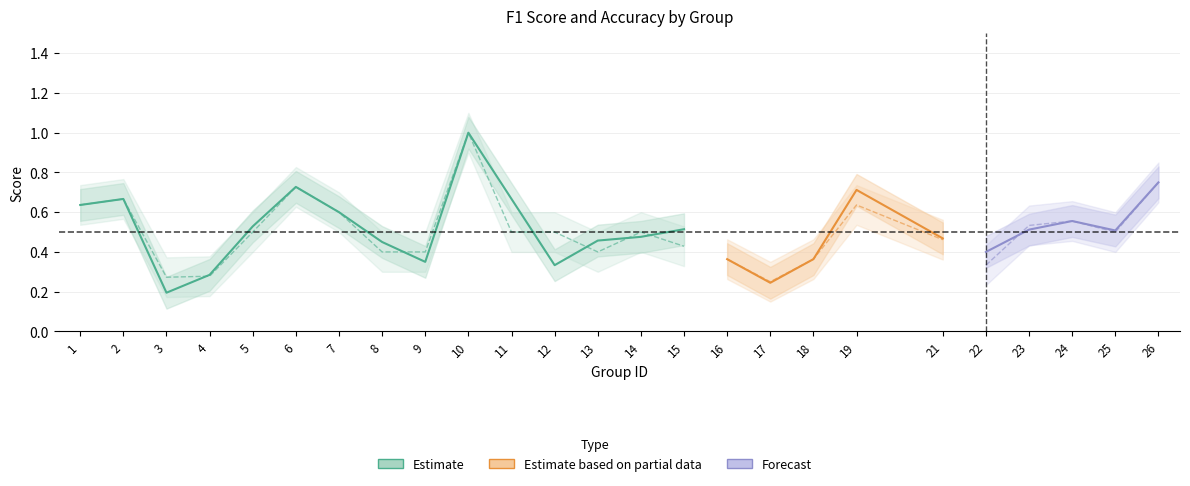

Is the value of f1 at 4 greater than the value of accuracy at 22?

No